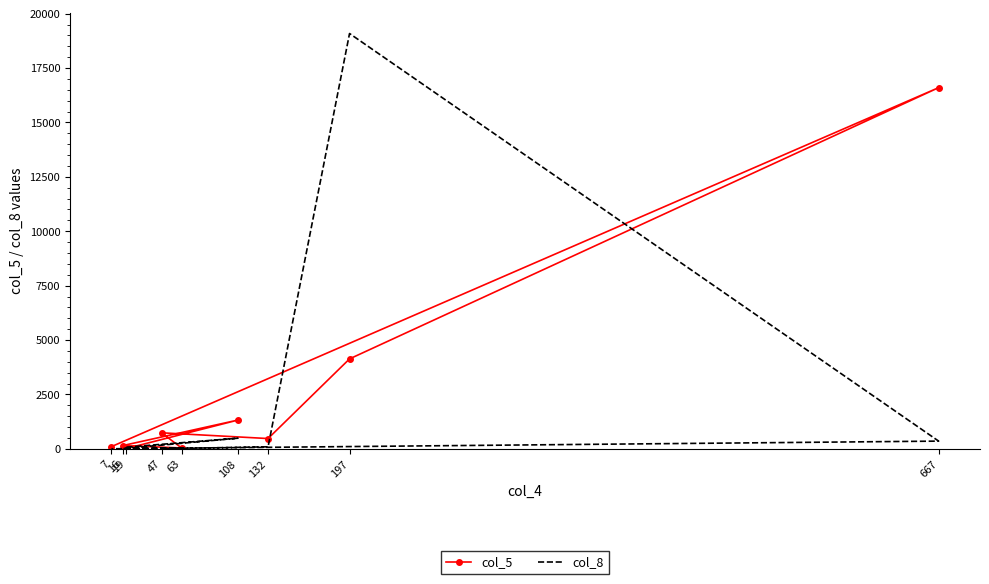

Which has a higher value, 16 or 197?

197